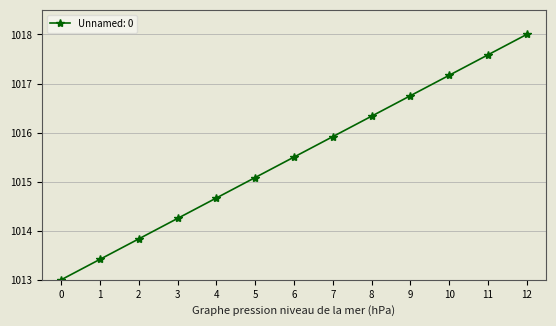

What is the average value?

1015.5